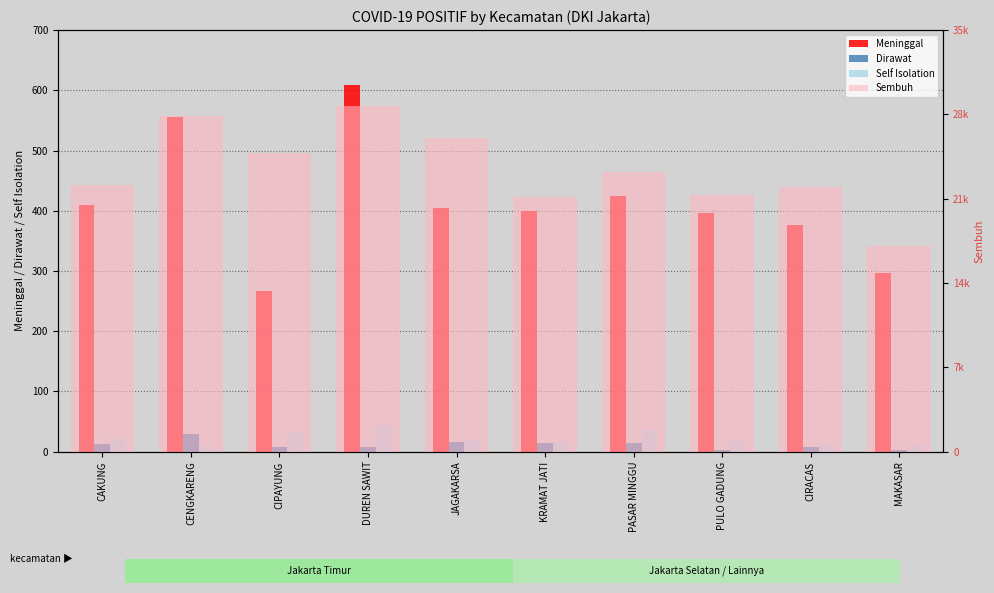

What is the sum of the Self Isolation values at CAKUNG and PASAR MINGGU?

57